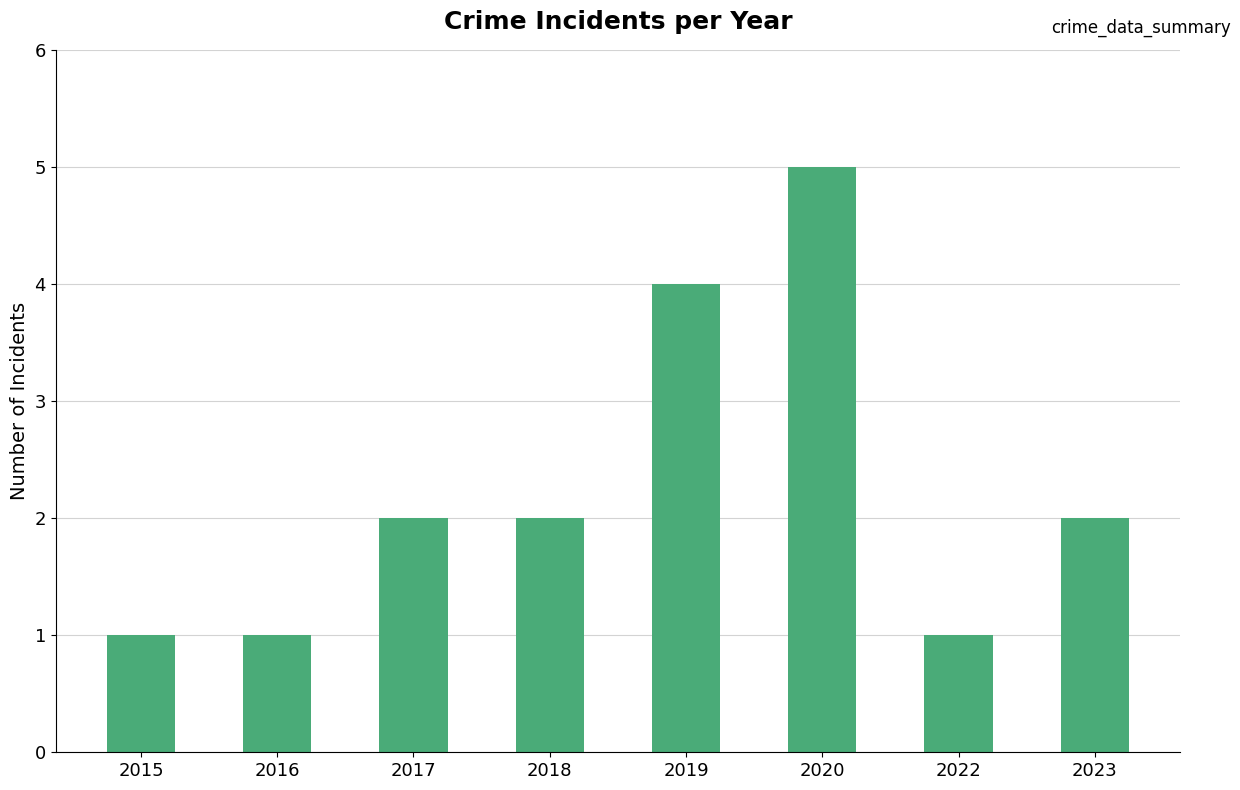

What is the value of the 3rd bar from the left?

2